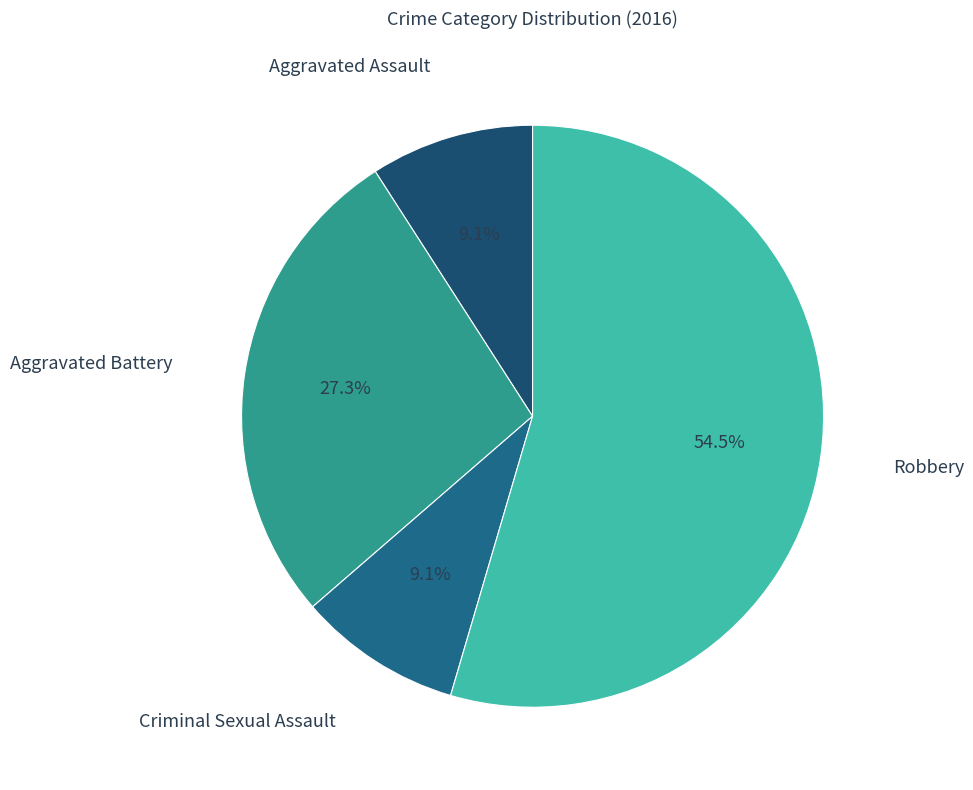

Which slice is the largest?

Robbery